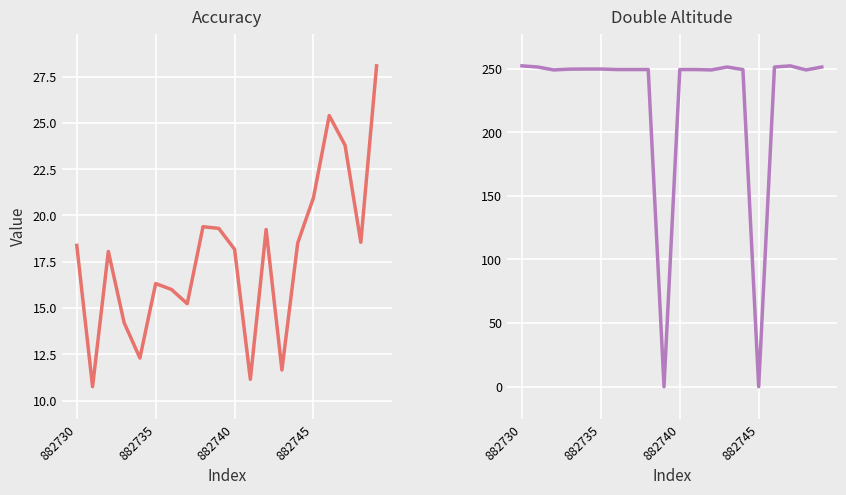

What is the greatest value displayed?

252.2